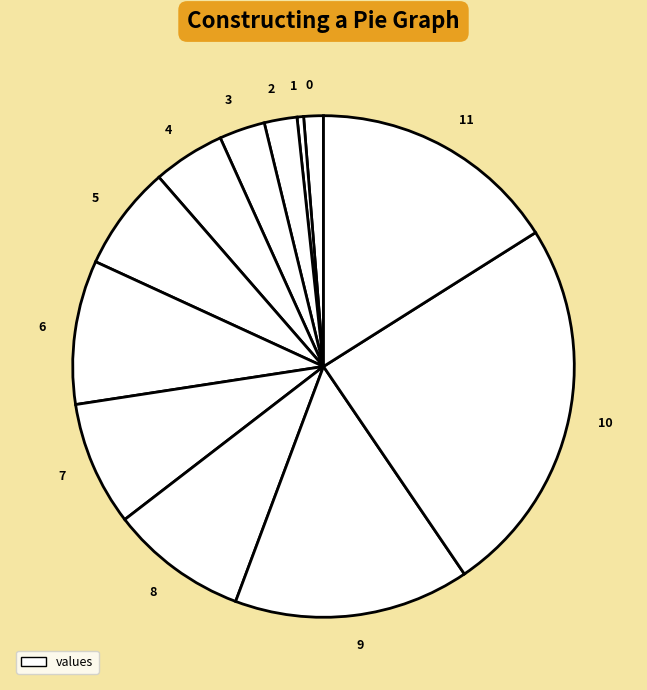

How many segments does this pie chart have?

12